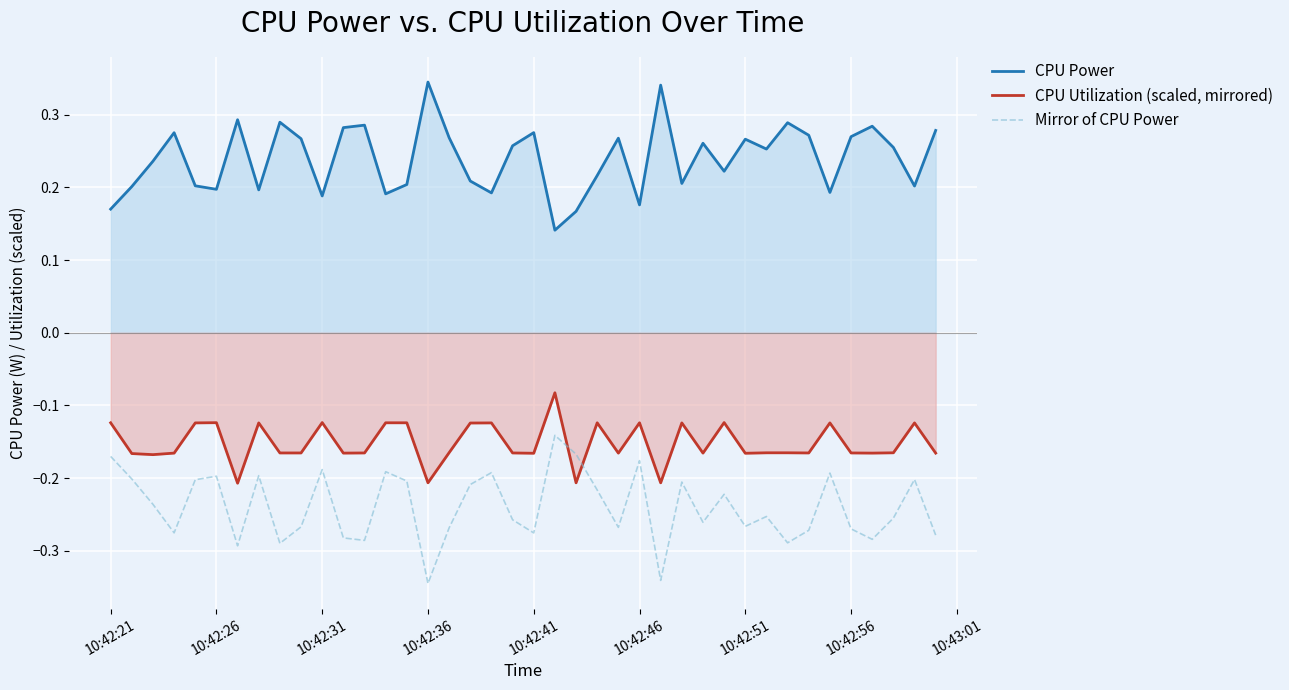

True or false: CPU Utilization (scaled, mirrored) and CPU Power intersect in this chart.

False